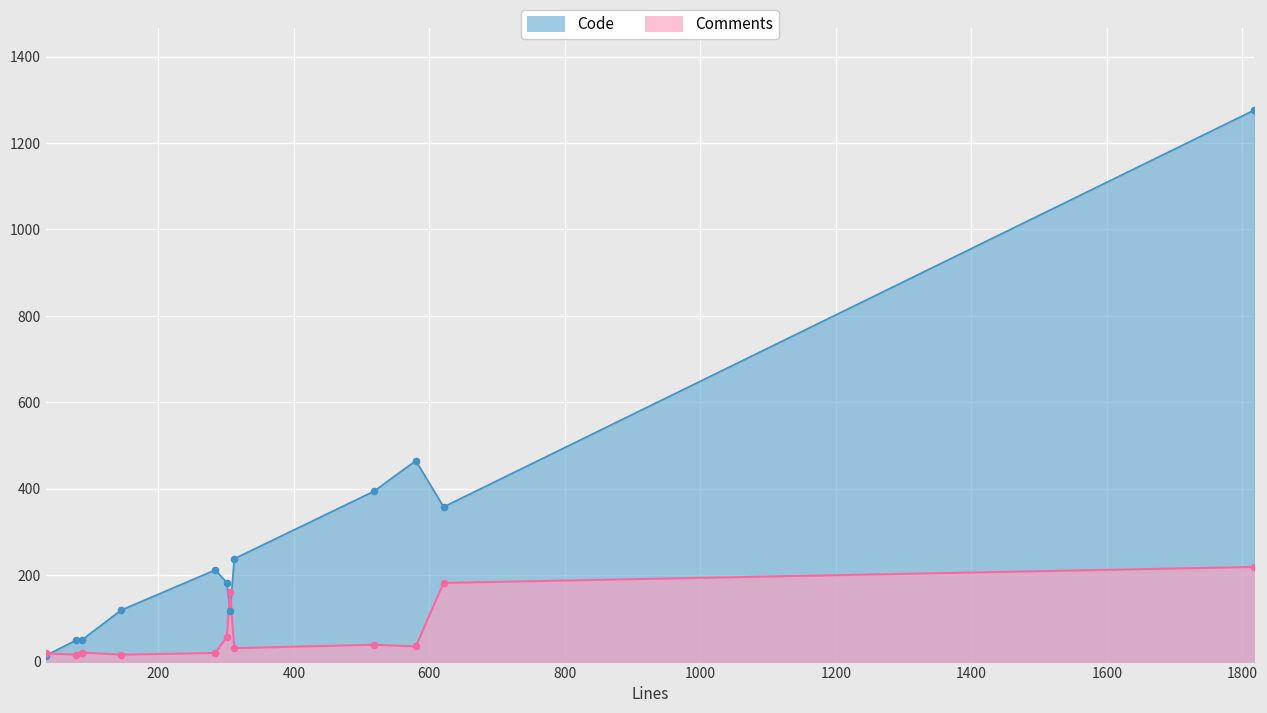

What are all the series names shown in the legend?

Code, Comments